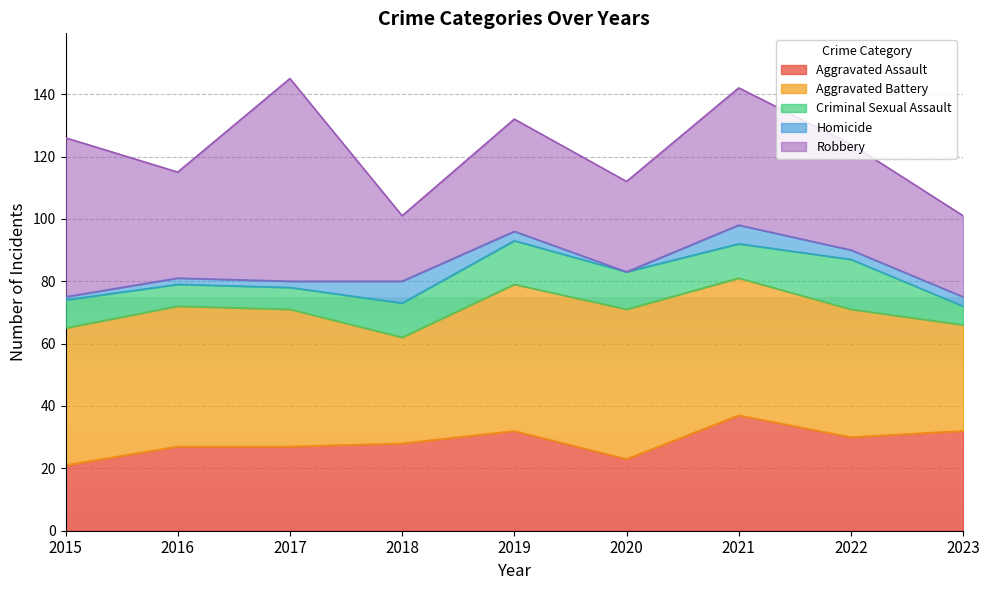

True or false: Aggravated Battery has more than 0 interior local peaks.

True